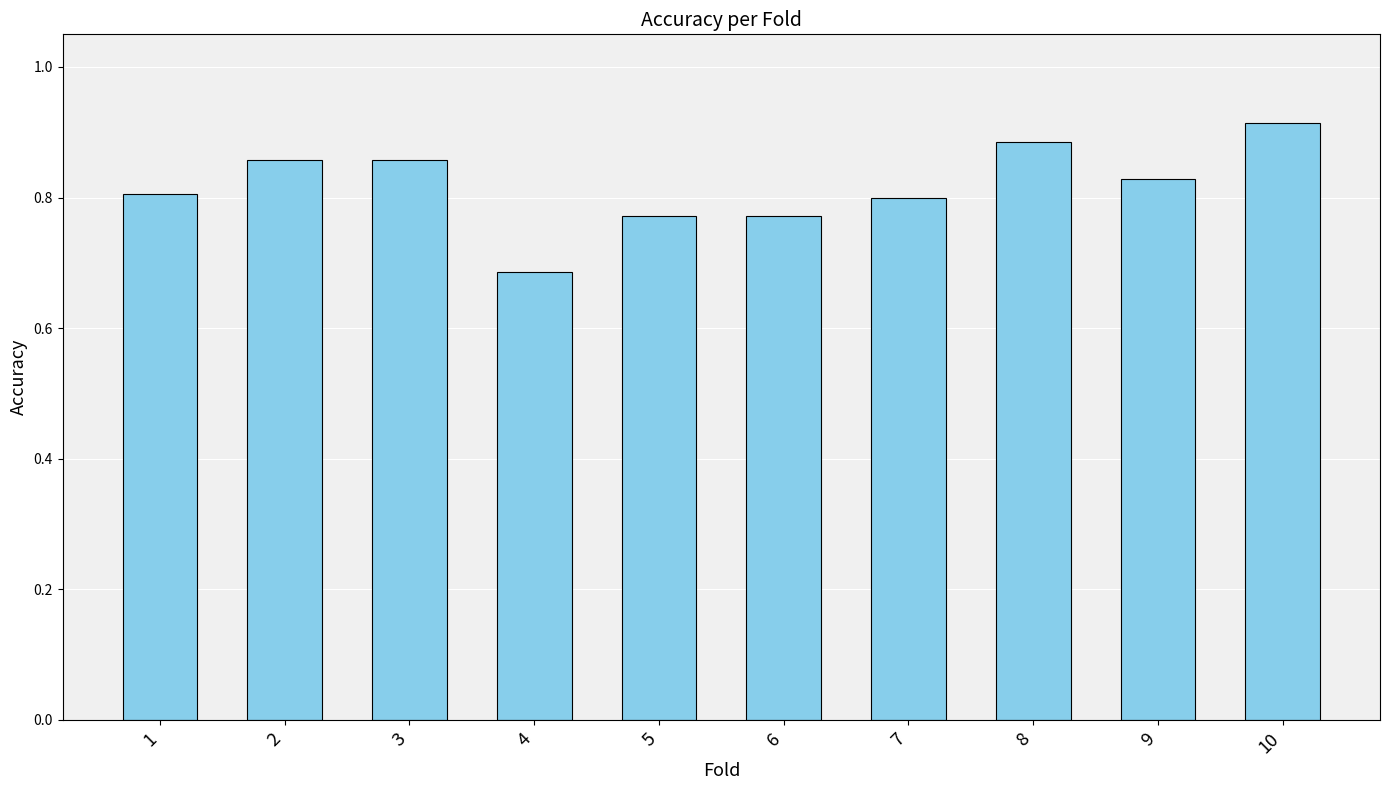

How many series are shown in this chart?

1